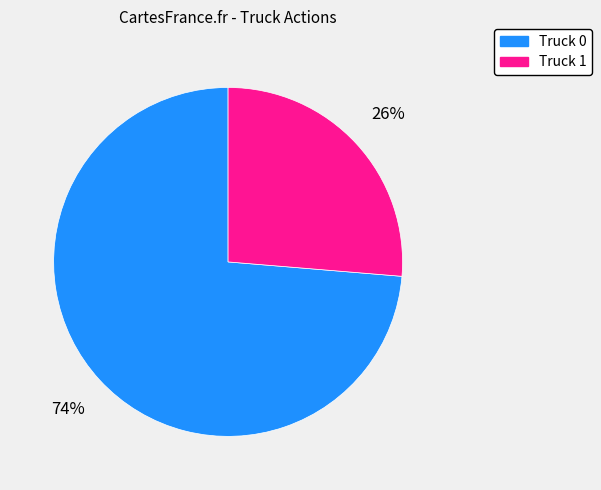

What percentage is the Truck 1 slice, to the nearest percent?

26%